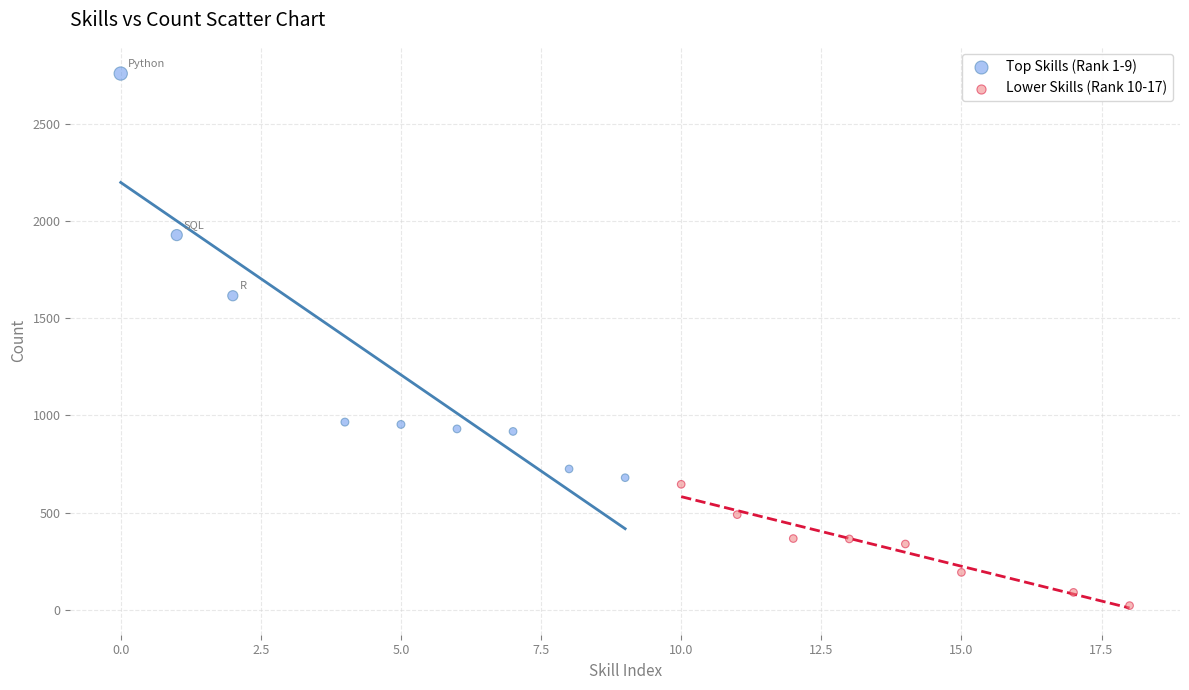

Which series has the largest Y range (max minus min)?

Top Skills (Rank 1-9)